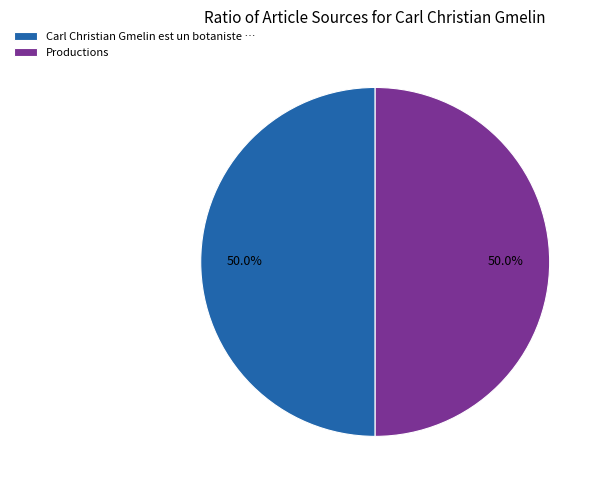

To the nearest percent, what is the difference between the Carl Christian Gmelin est un botaniste and Productions slice percentages?

0%